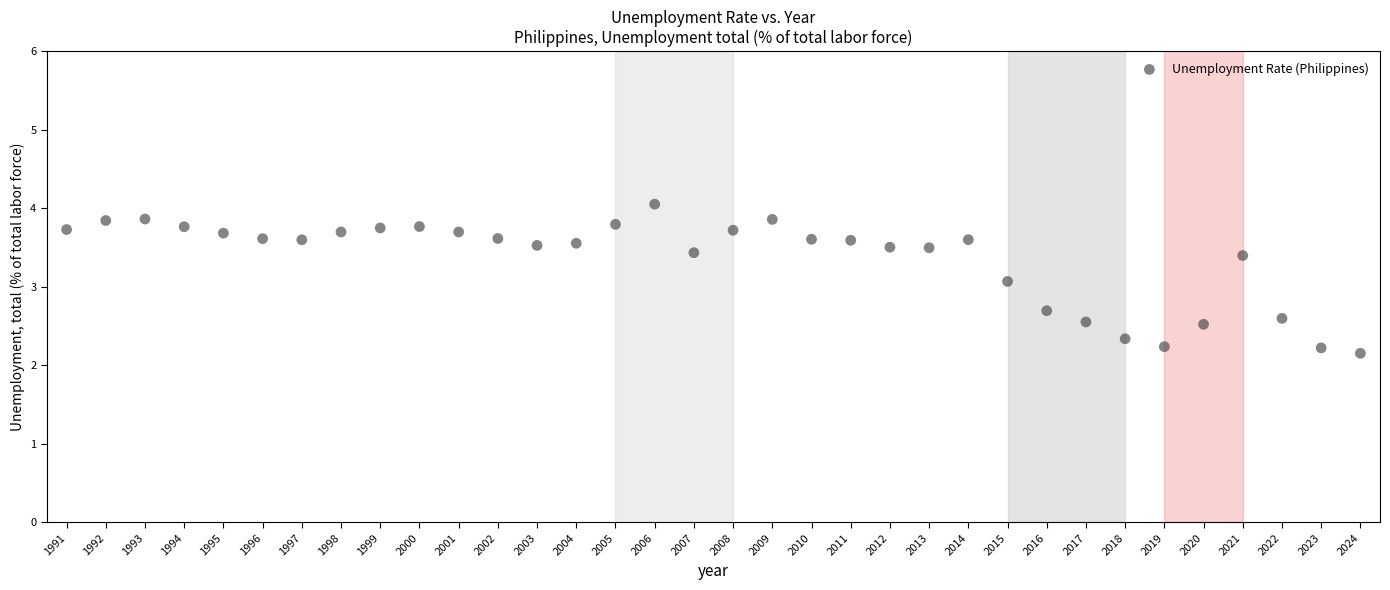

What Y value in the scatter plot is closest to 3?

3.1